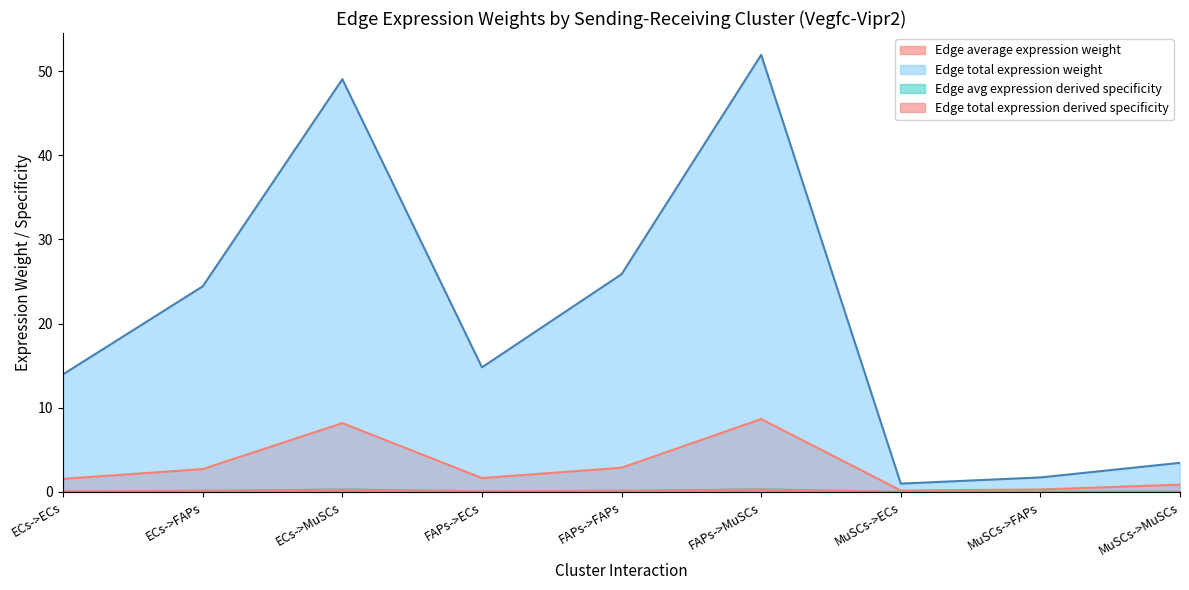

At which category is the sum across all series the highest?

FAPs->MuSCs